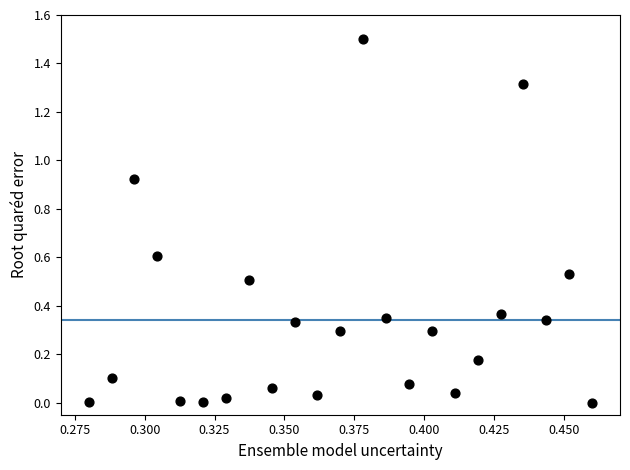

What is the range of Y values (max minus min)?

1.5